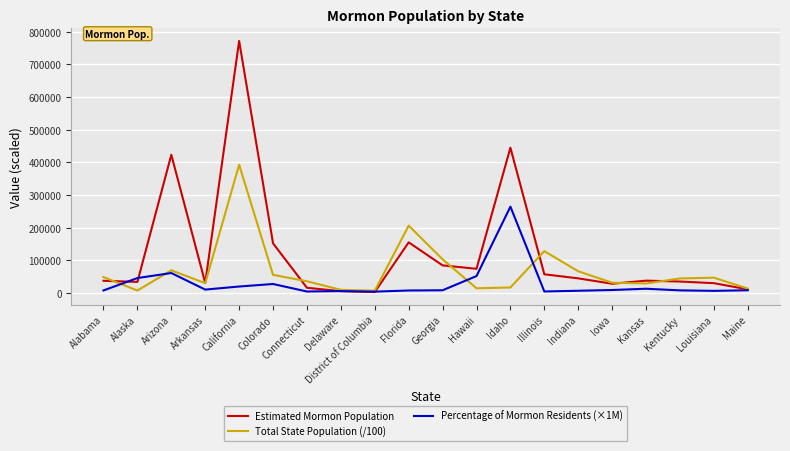

List the series in order of their peak value, highest first.

Estimated Mormon Population, Total State Population (/100), Percentage of Mormon Residents (×1M)